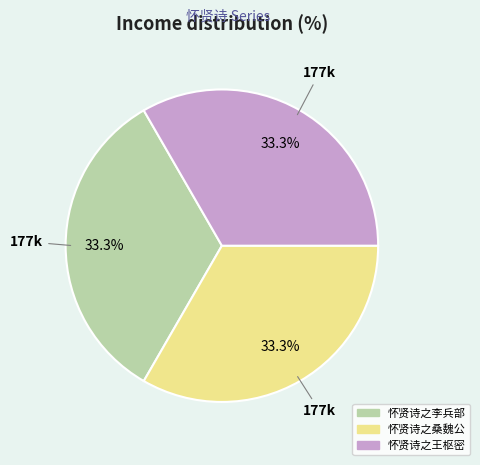

What percentage is the 怀贤诗之李兵部 slice, to the nearest percent?

33%